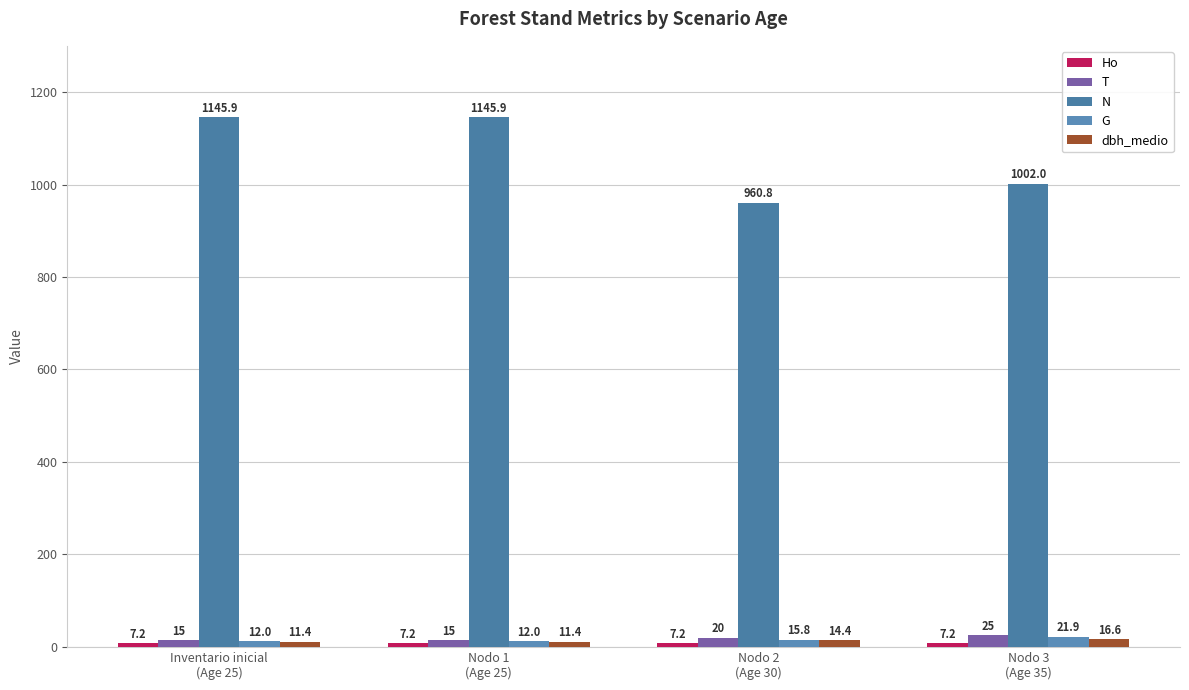

Which series has the largest total across all categories?

N